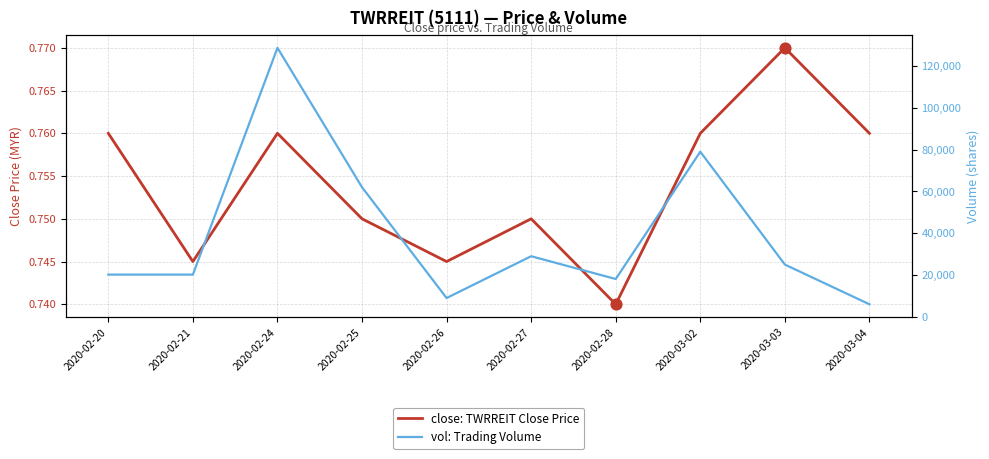

Which series has the widest spread of Y values?

vol: Trading Volume